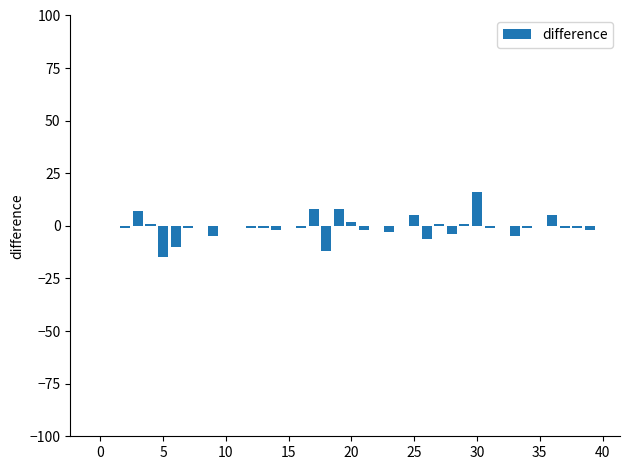

What is the greatest value displayed?

16